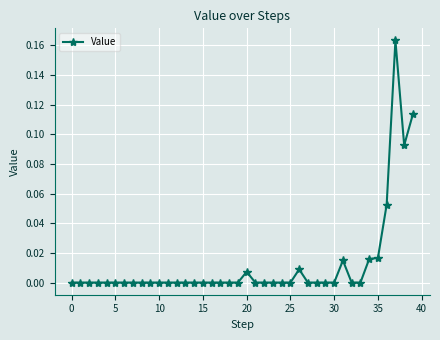

What is the sum of all values?

0.5